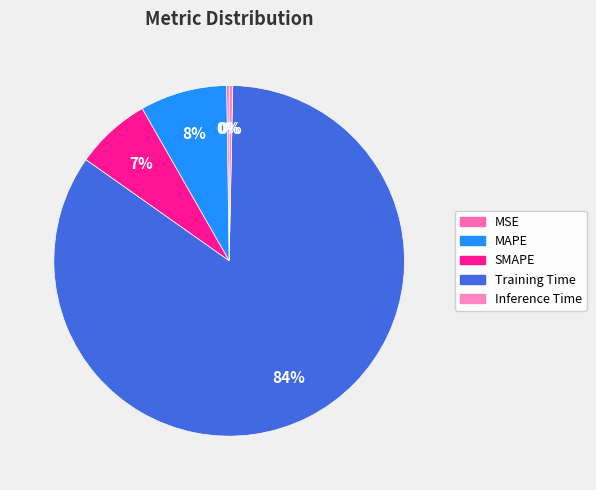

How many segments does this pie chart have?

5